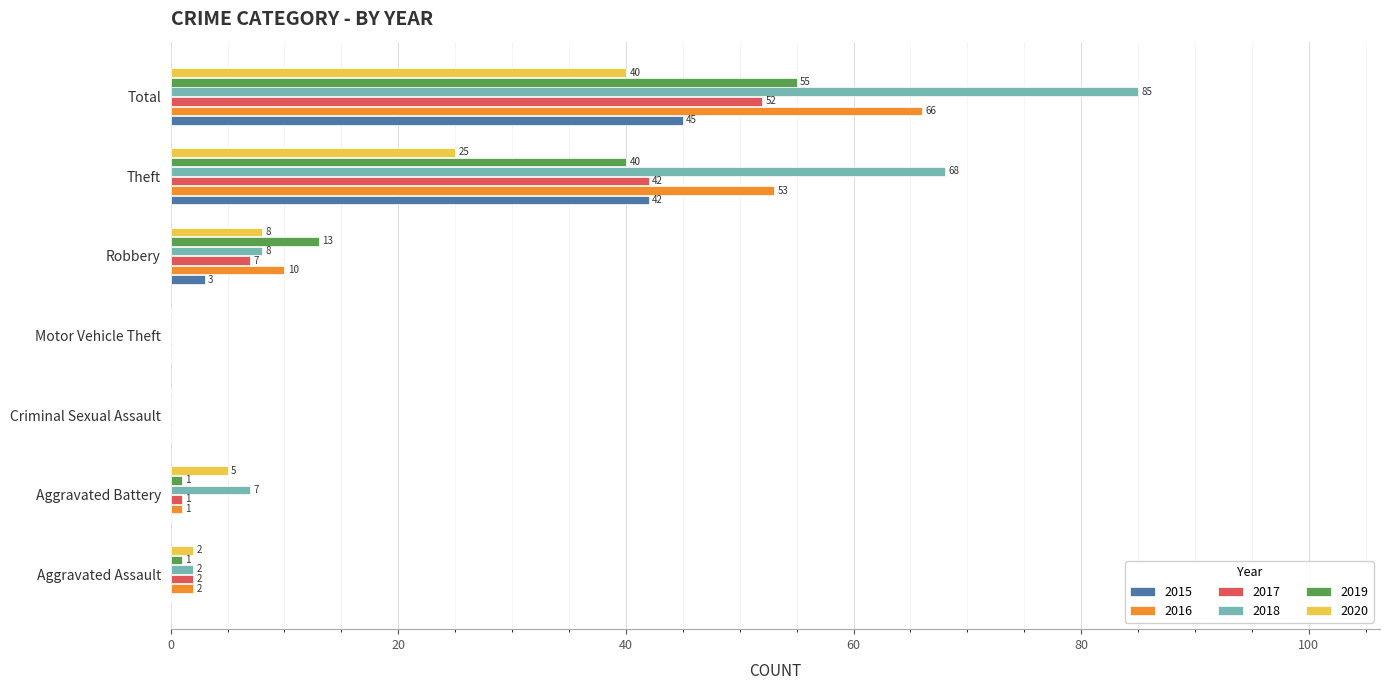

Is it true that 2020 equals 40 at Total?

True